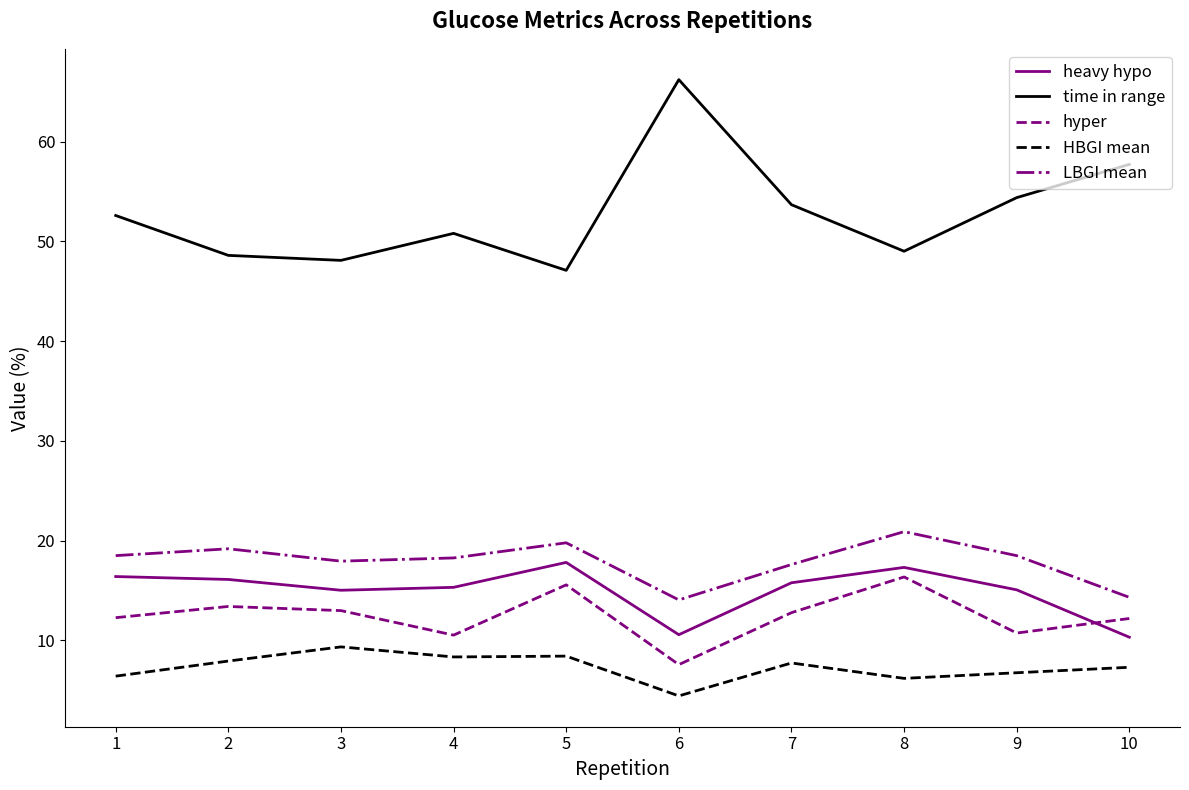

Where does the hyper series first go above 12?

1